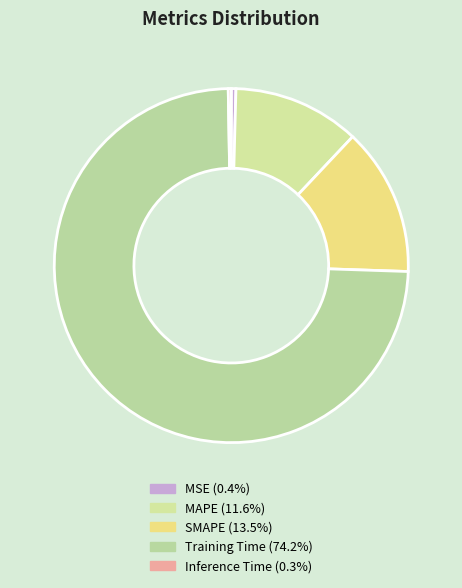

To the nearest percent, what portion does MAPE represent?

12%